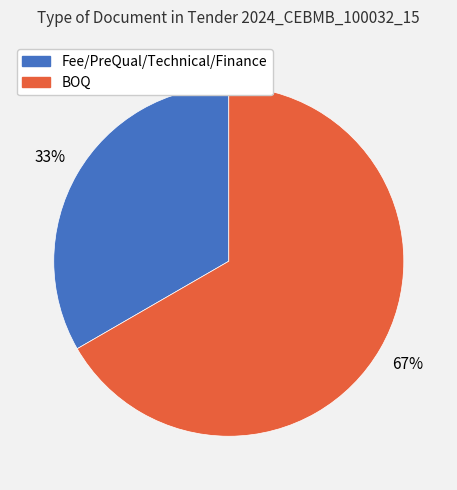

How many segments does this pie chart have?

2